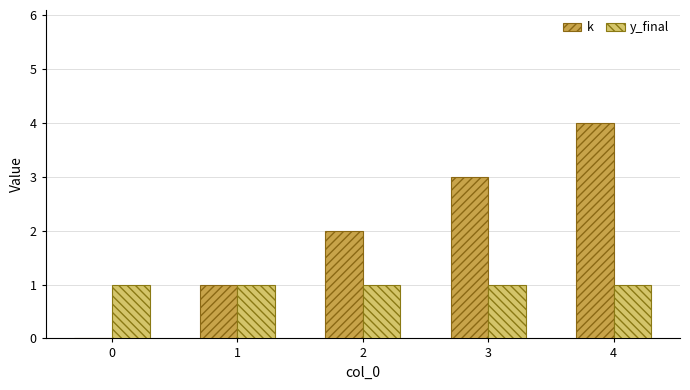

At which category is the sum across all series the highest?

4